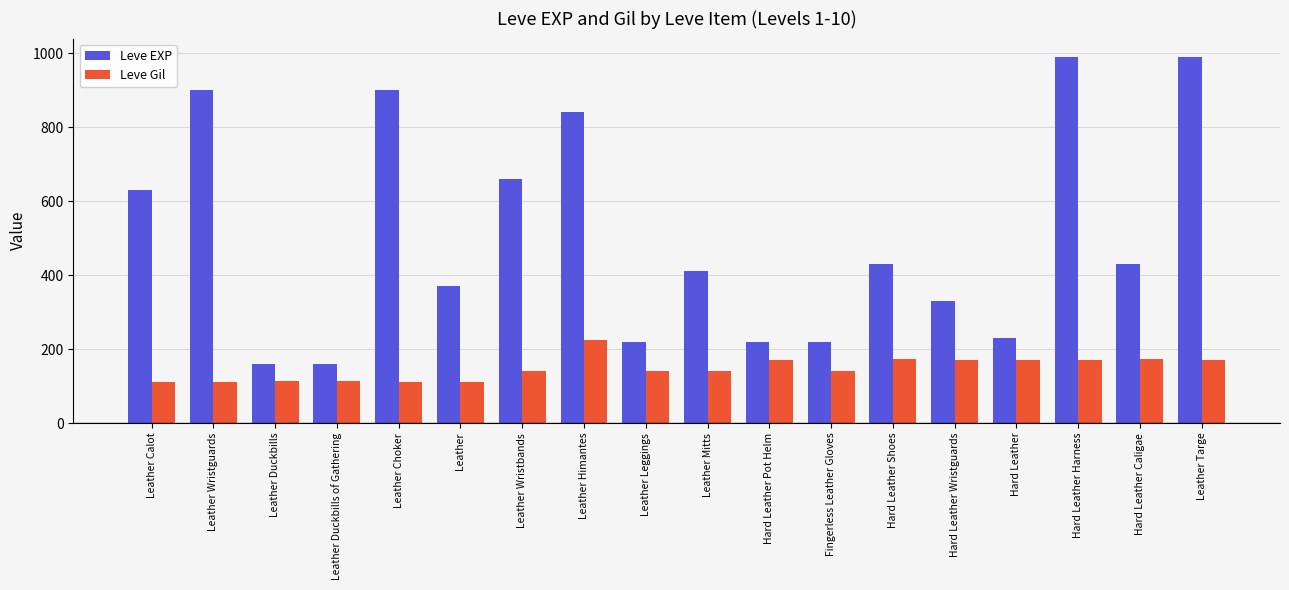

Where is Leve EXP nearest to the value 575?

Leather Calot